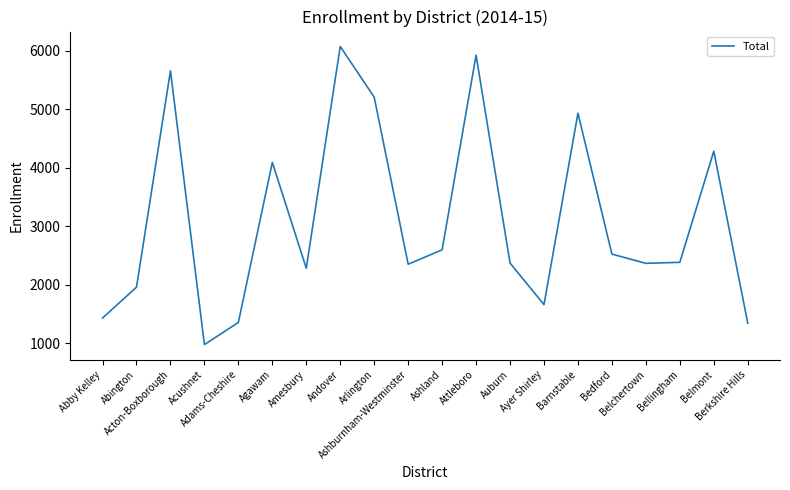

At which category does the chart reach its minimum across all series?

Acushnet